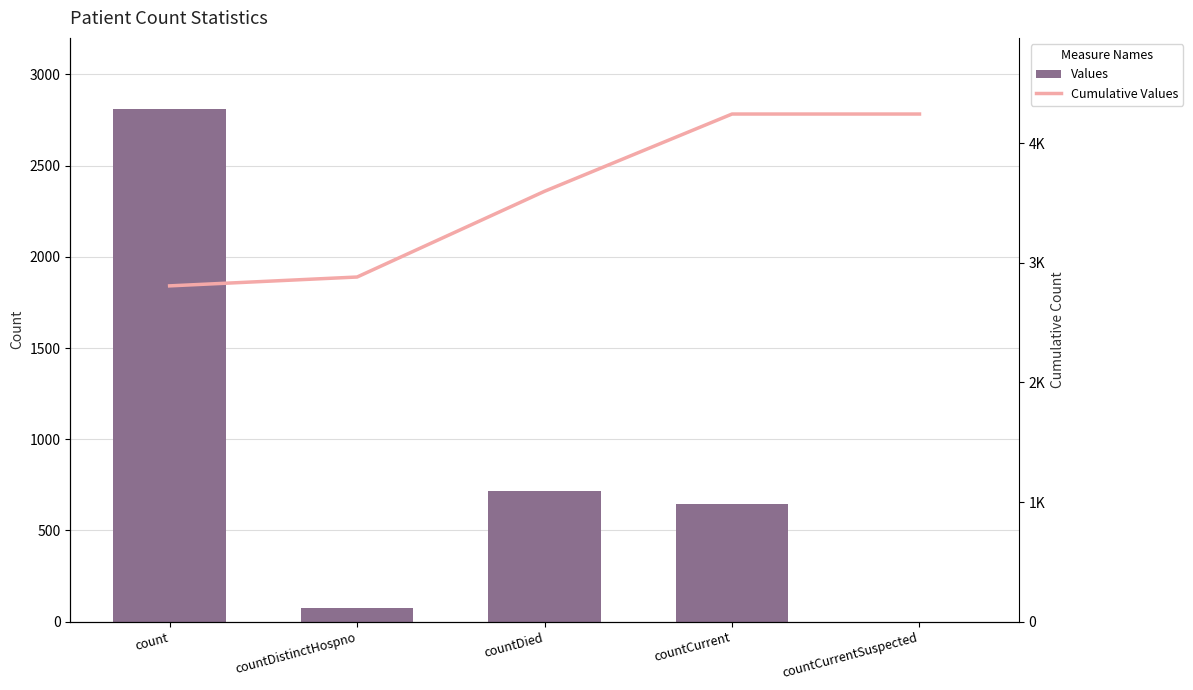

At which category does the chart reach its peak across all series?

countCurrent